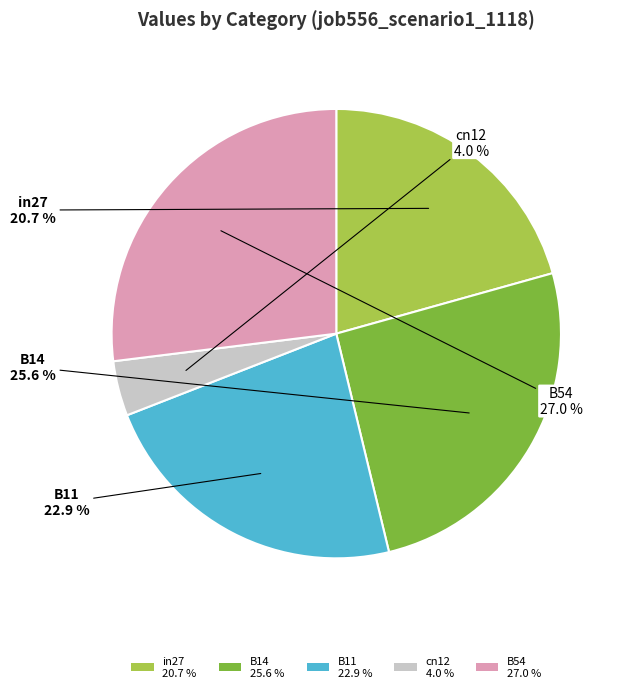

Is the sum of cn12 and in27 greater than half?

No